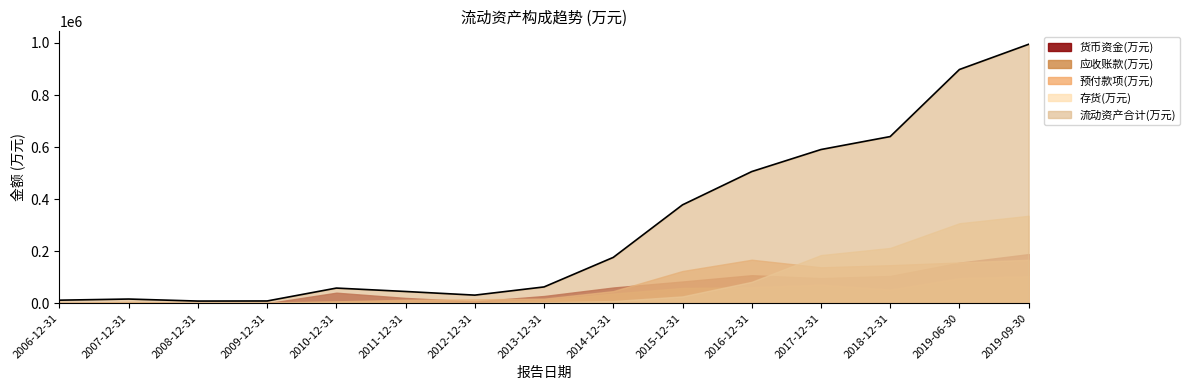

At how many categories does at least one series exceed 887538?

2